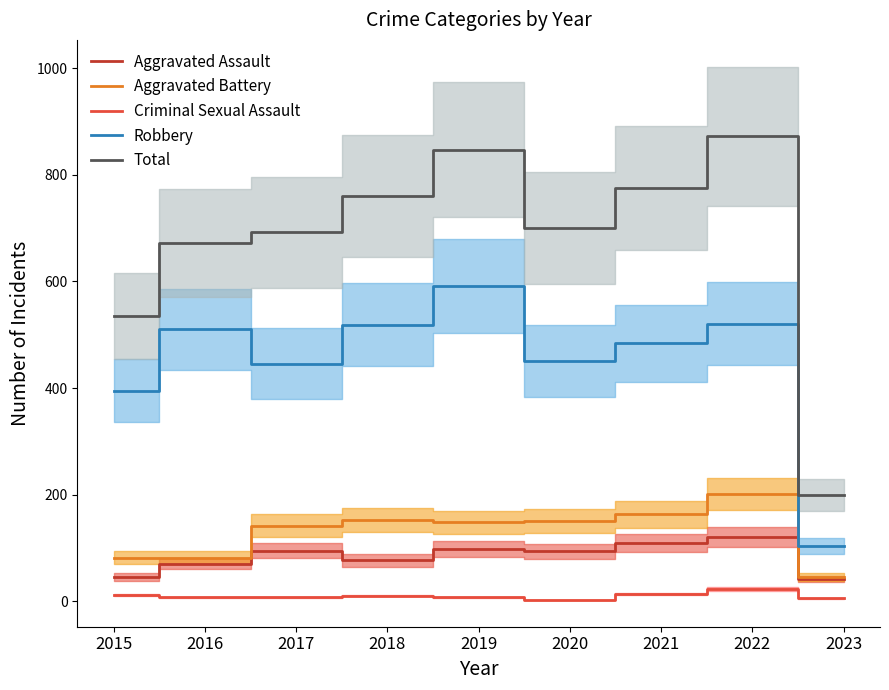

At which category does Aggravated Battery reach its first local valley?

2019